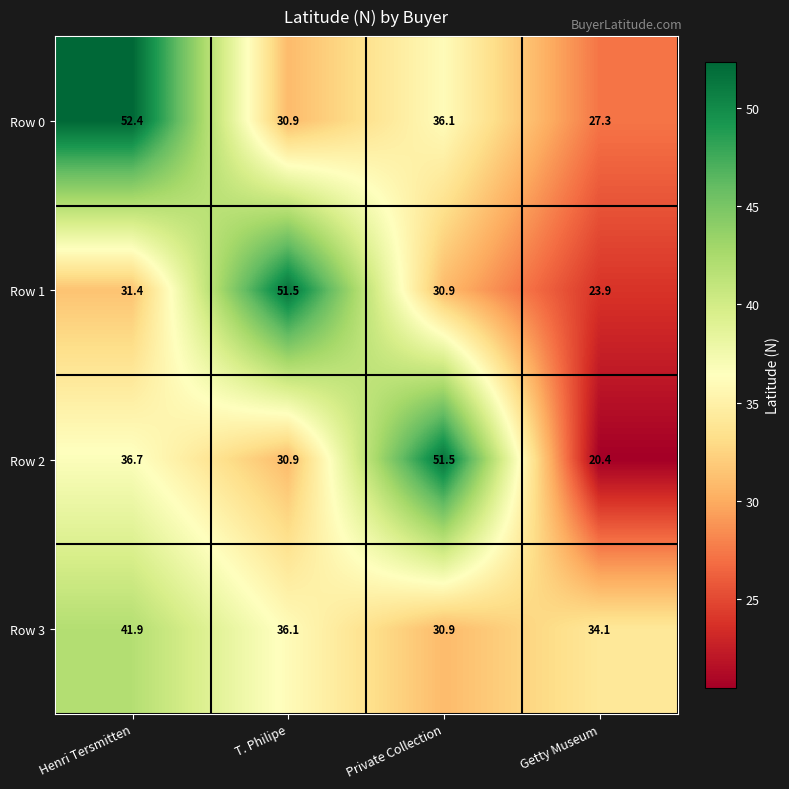

What is the total value across all series at Private Collection?

149.4